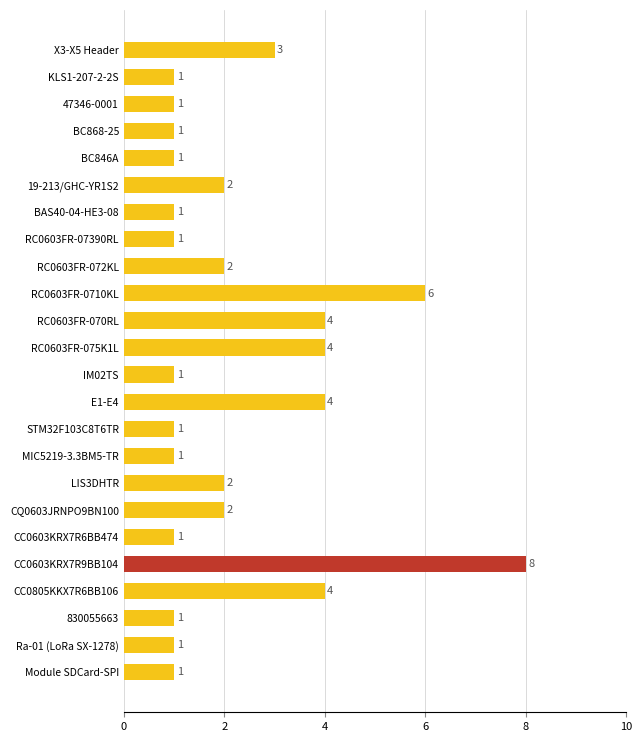

The value at CC0805KKX7R6BB106 is 4. True or false?

True